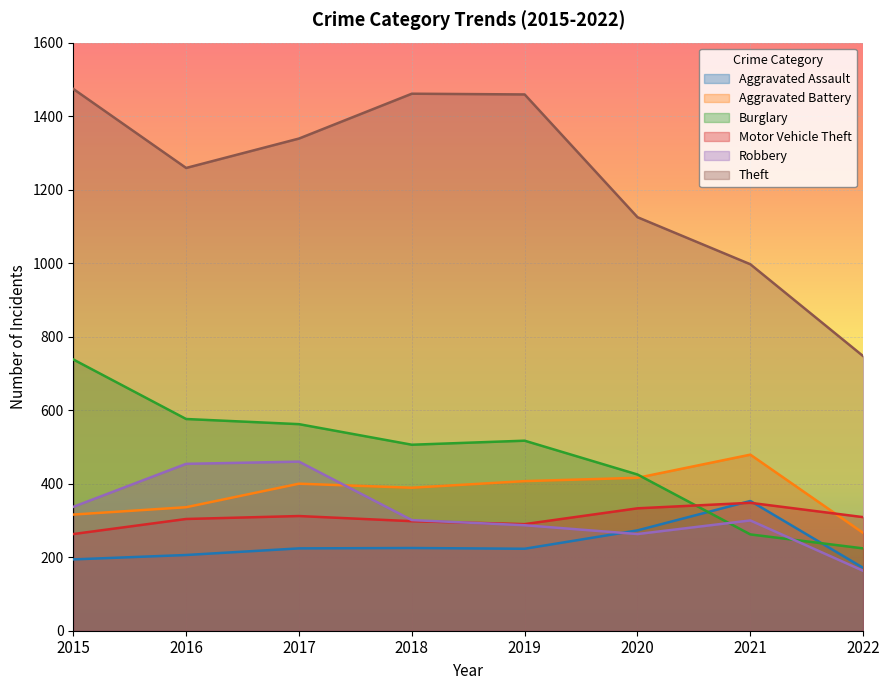

How many interior local peaks does the Robbery series have?

2